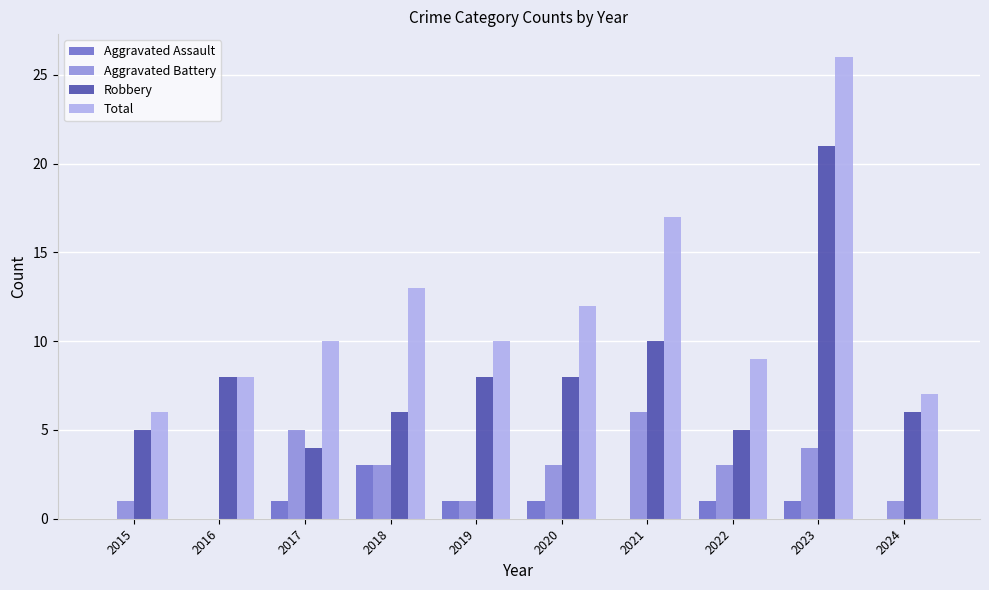

Between 2016 and 2018, which series saw the biggest shift?

Total